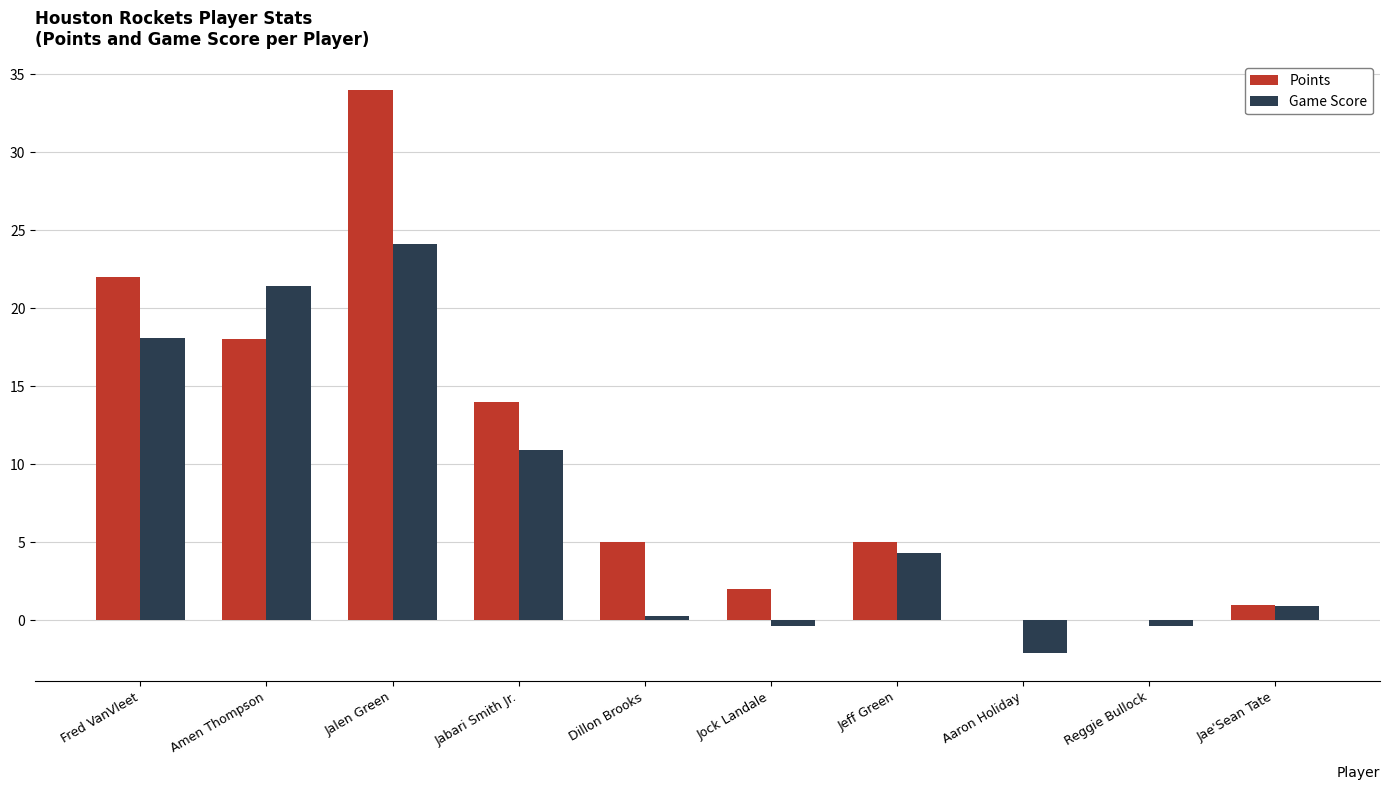

How many groups of bars are there?

10